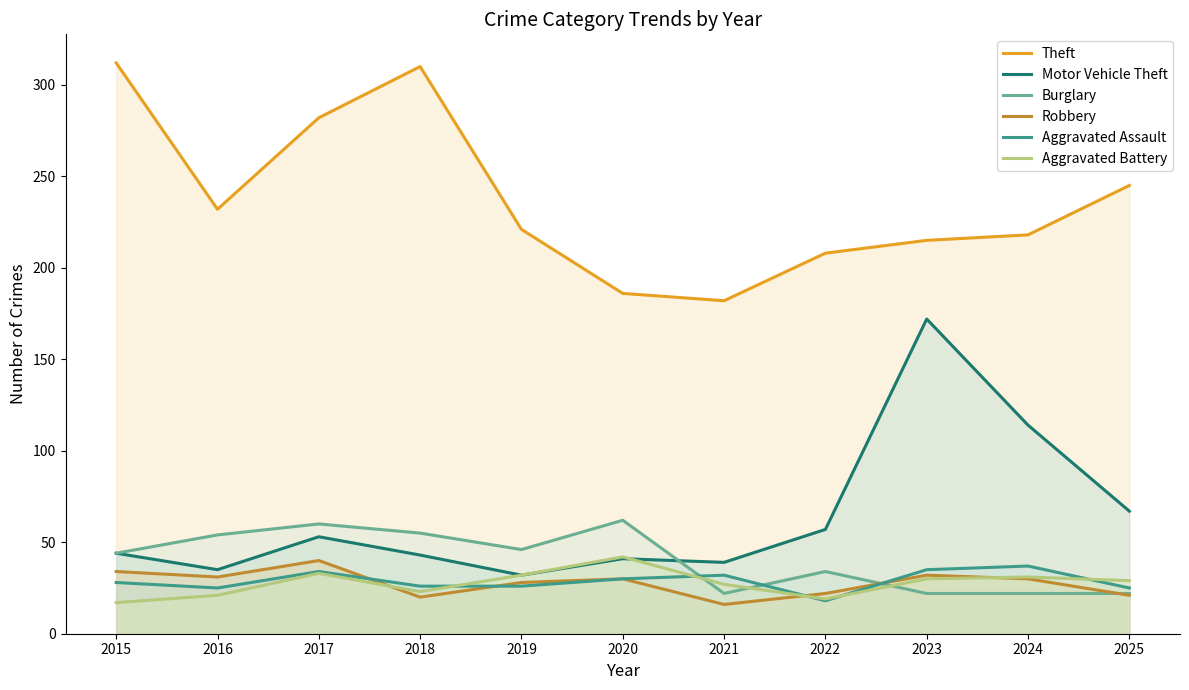

True or false: Robbery and Theft intersect in this chart.

False